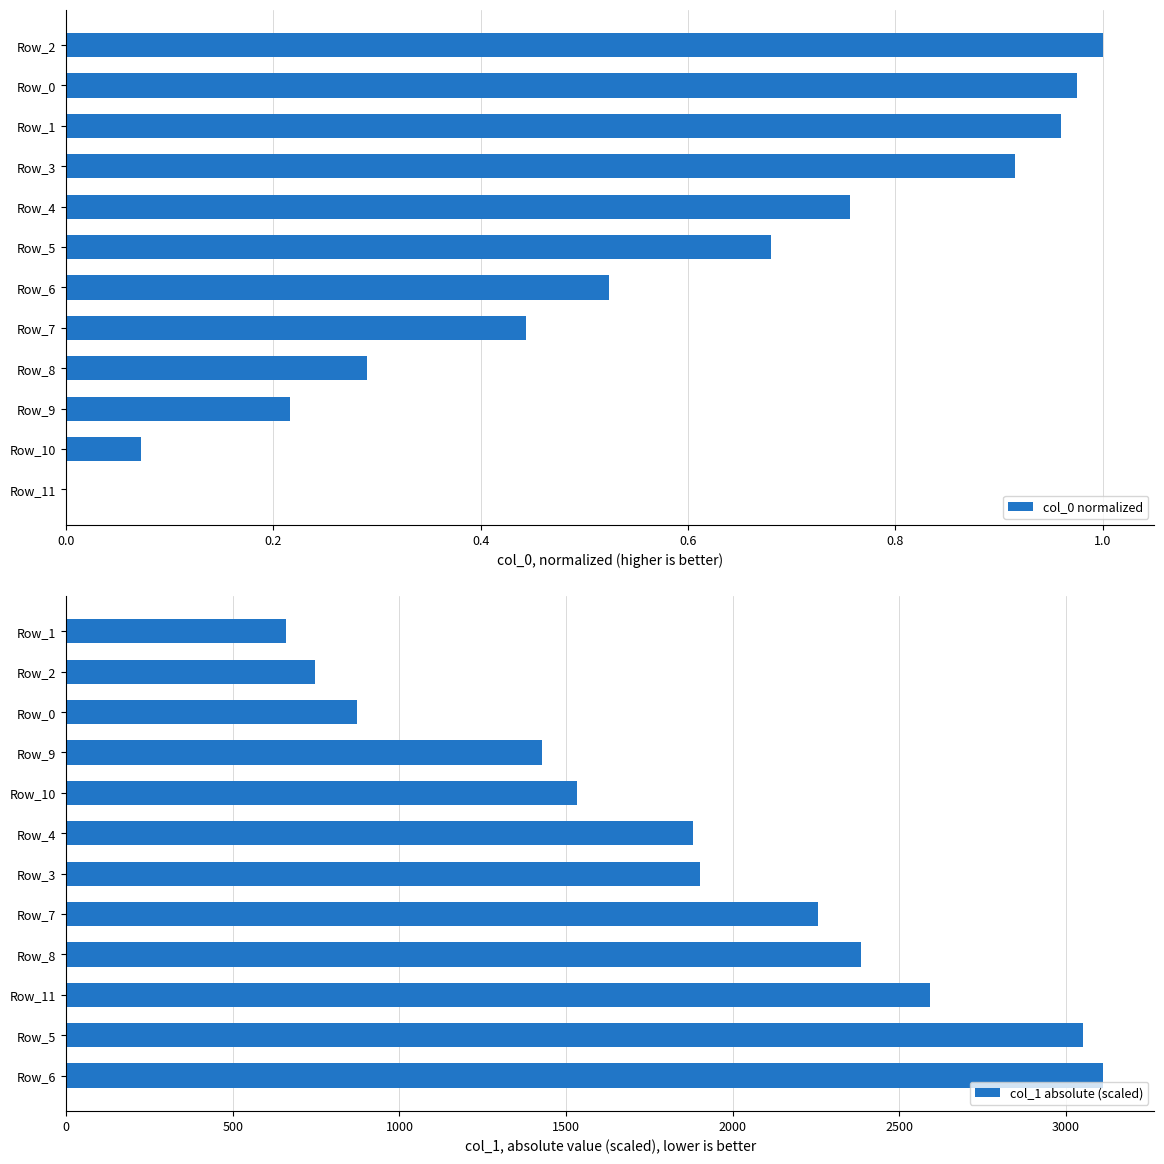

Which category has the highest value in the col_0 normalized series?

Row_2